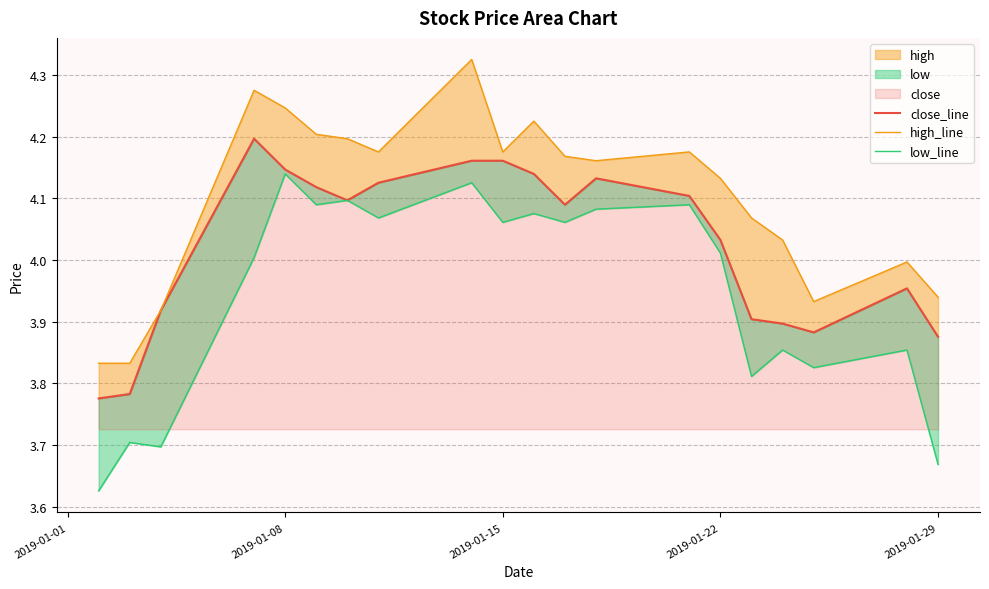

What is the difference between the maximum and minimum values in the low_line series?

0.5